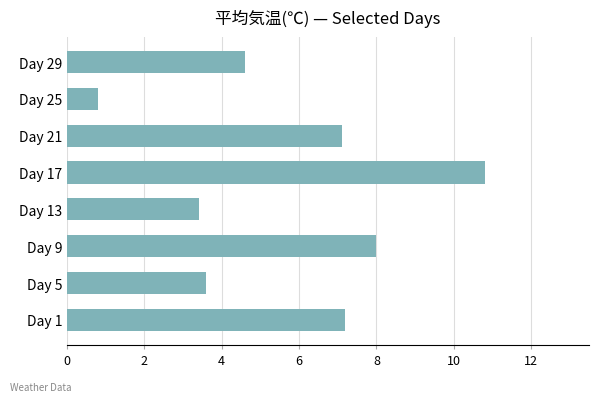

Reading bottom to top, transcribe all the data shown in this chart.

7.2	3.6	8.0	3.4	10.8	7.1	0.8	4.6